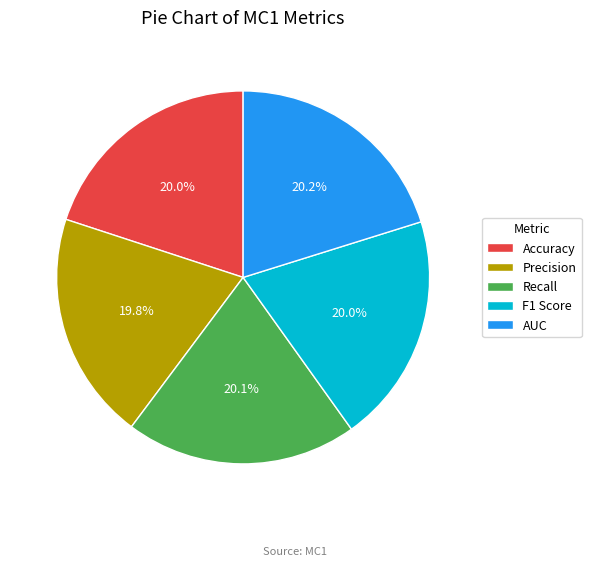

To the nearest percent, what percentage of the pie is Recall?

20%